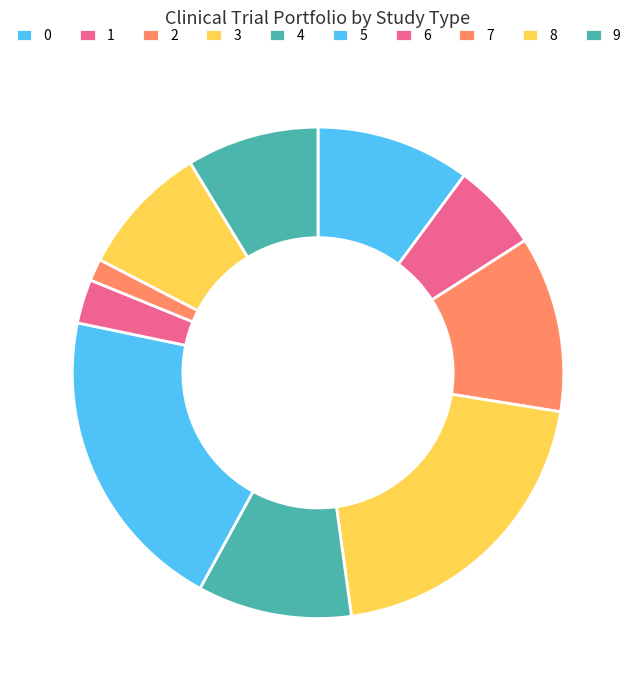

True or false: 1 accounts for 6% of the total.

True